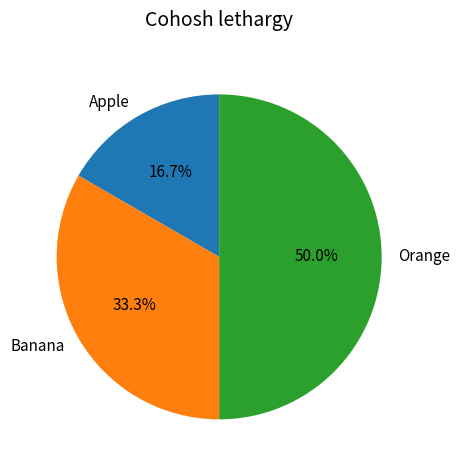

To the nearest percent, what portion does Apple represent?

17%